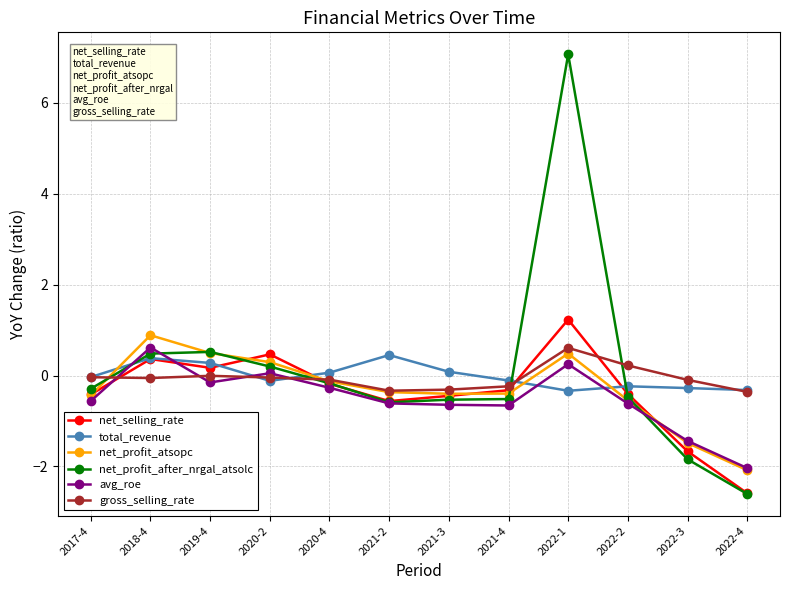

Is this an area chart (filled region under the line)?

No